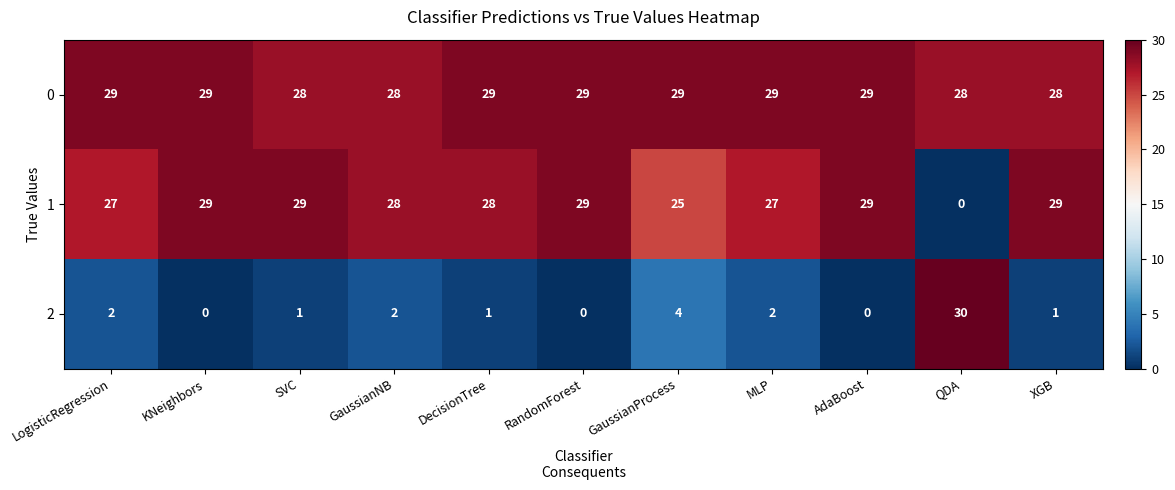

What is the sum of the 1 values at LogisticRegression and SVC?

56